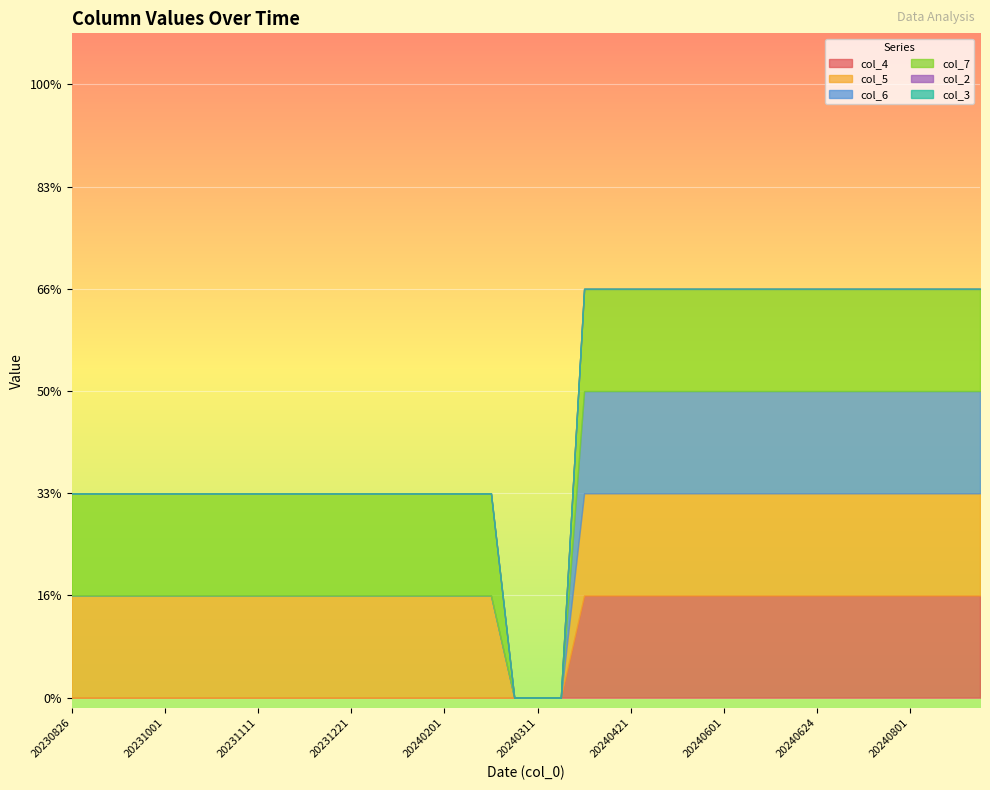

True or false: col_6 and col_7 cross at least once.

False